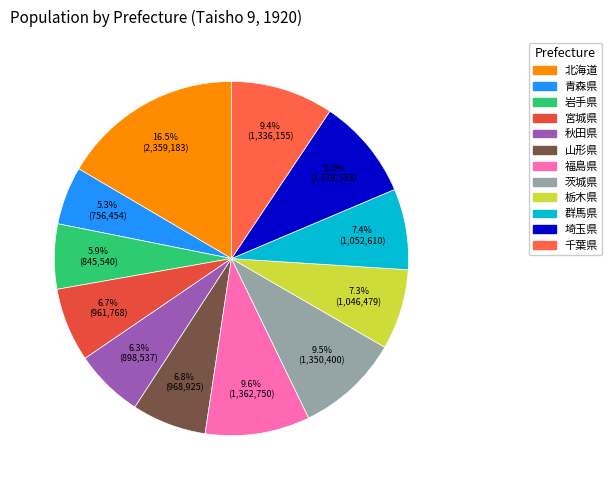

How many slices are in this pie chart?

12